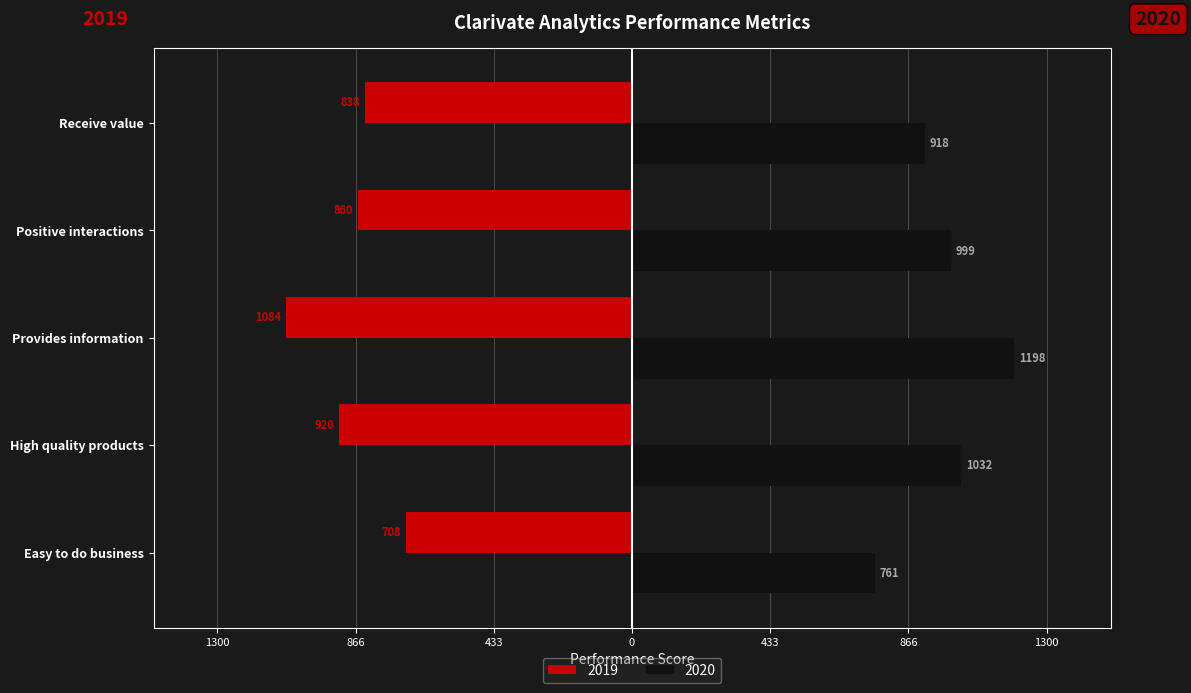

At which category does the chart reach its peak across all series?

Provides information